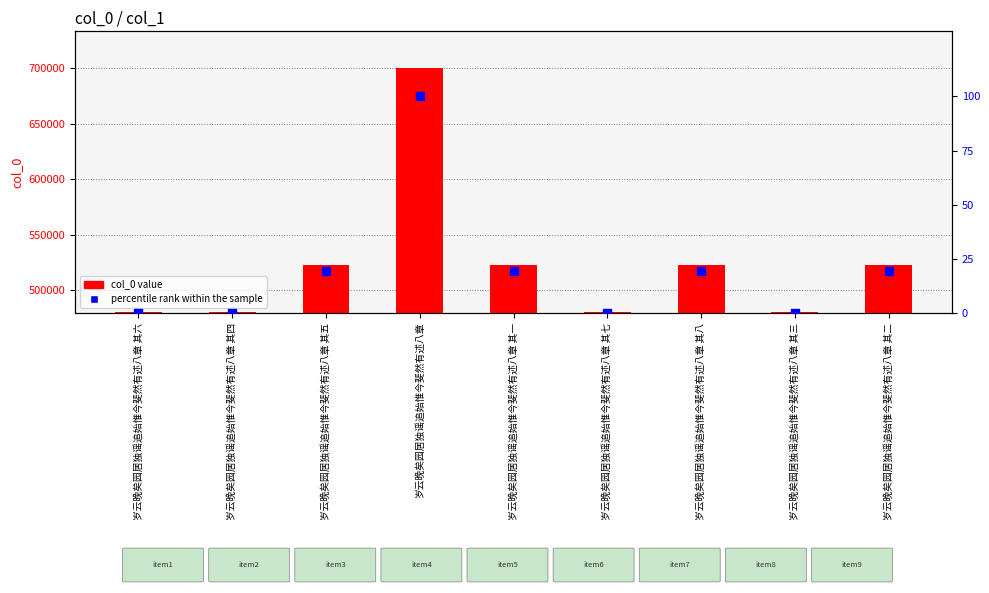

Is the value of percentile rank within the sample at 岁云晚矣园居独谣追始惟今斐然有述八章 其四 greater than the value of col_0 value at 岁云晚矣园居独谣追始惟今斐然有述八章?

No